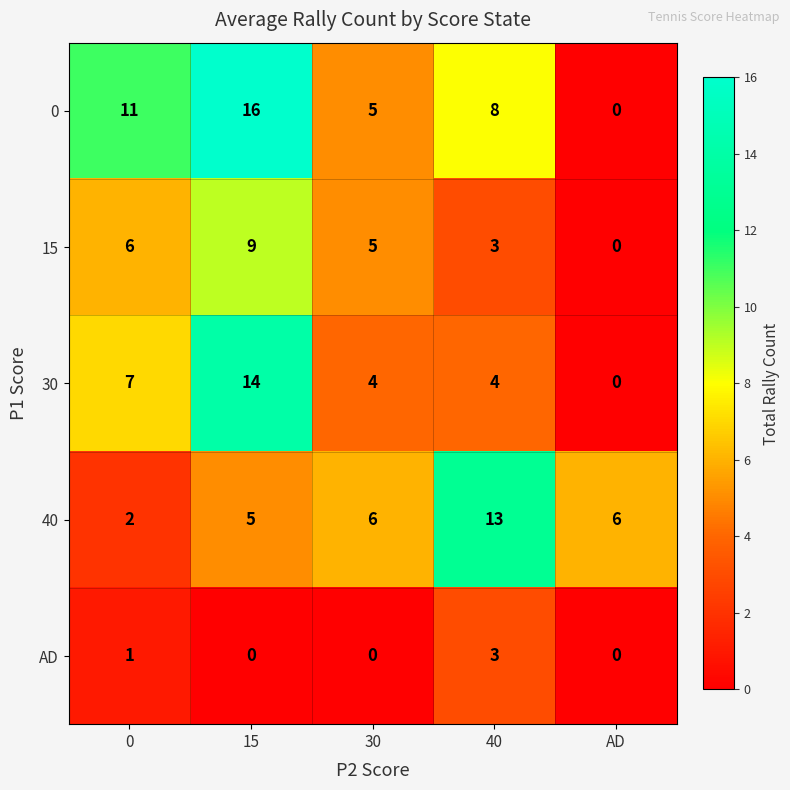

Count the number of data series in this chart.

5